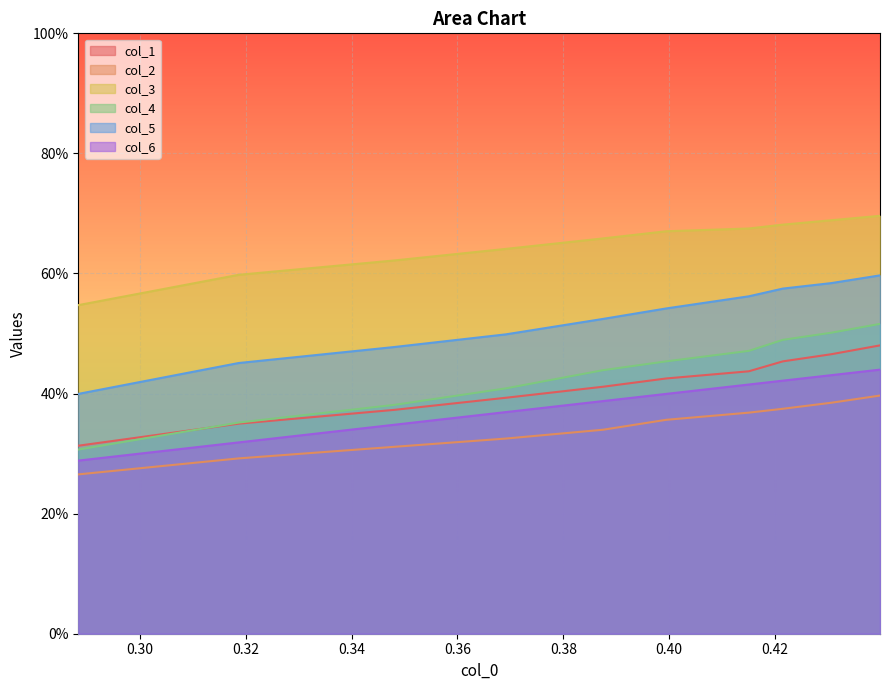

True or false: col_6 and col_2 cross at least once.

False